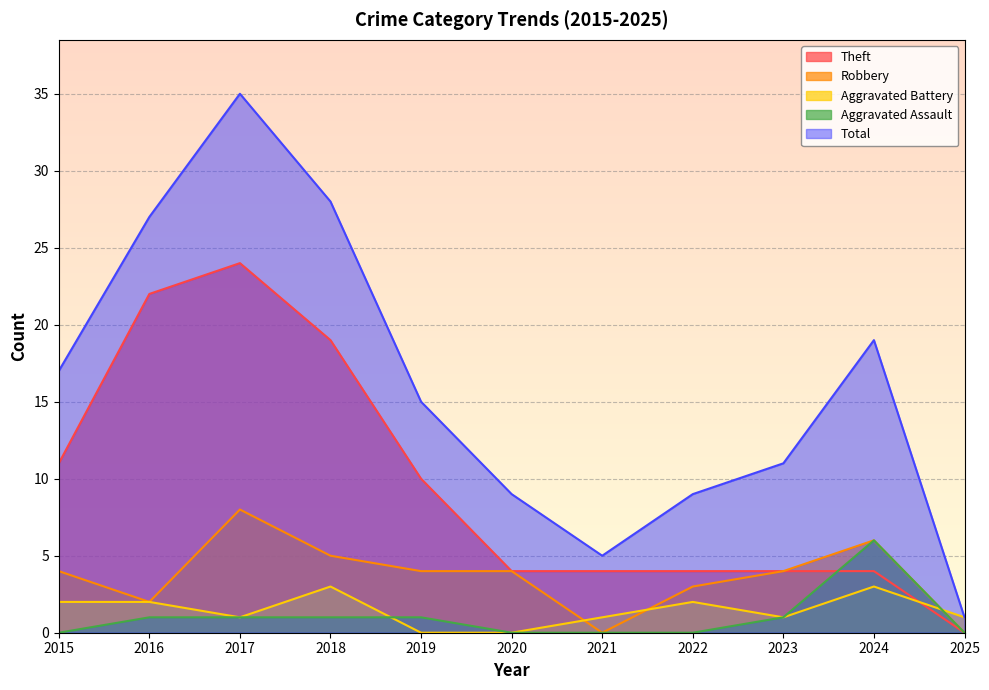

Which has a higher value, 2022 or 2018?

2018